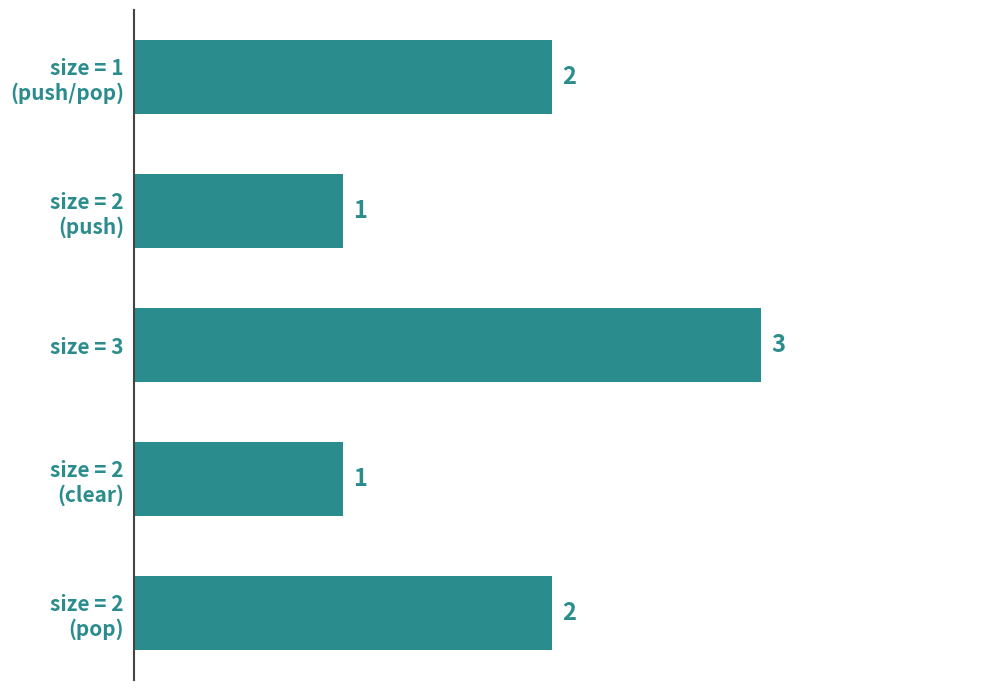

How many values are between 1 and 2?

4